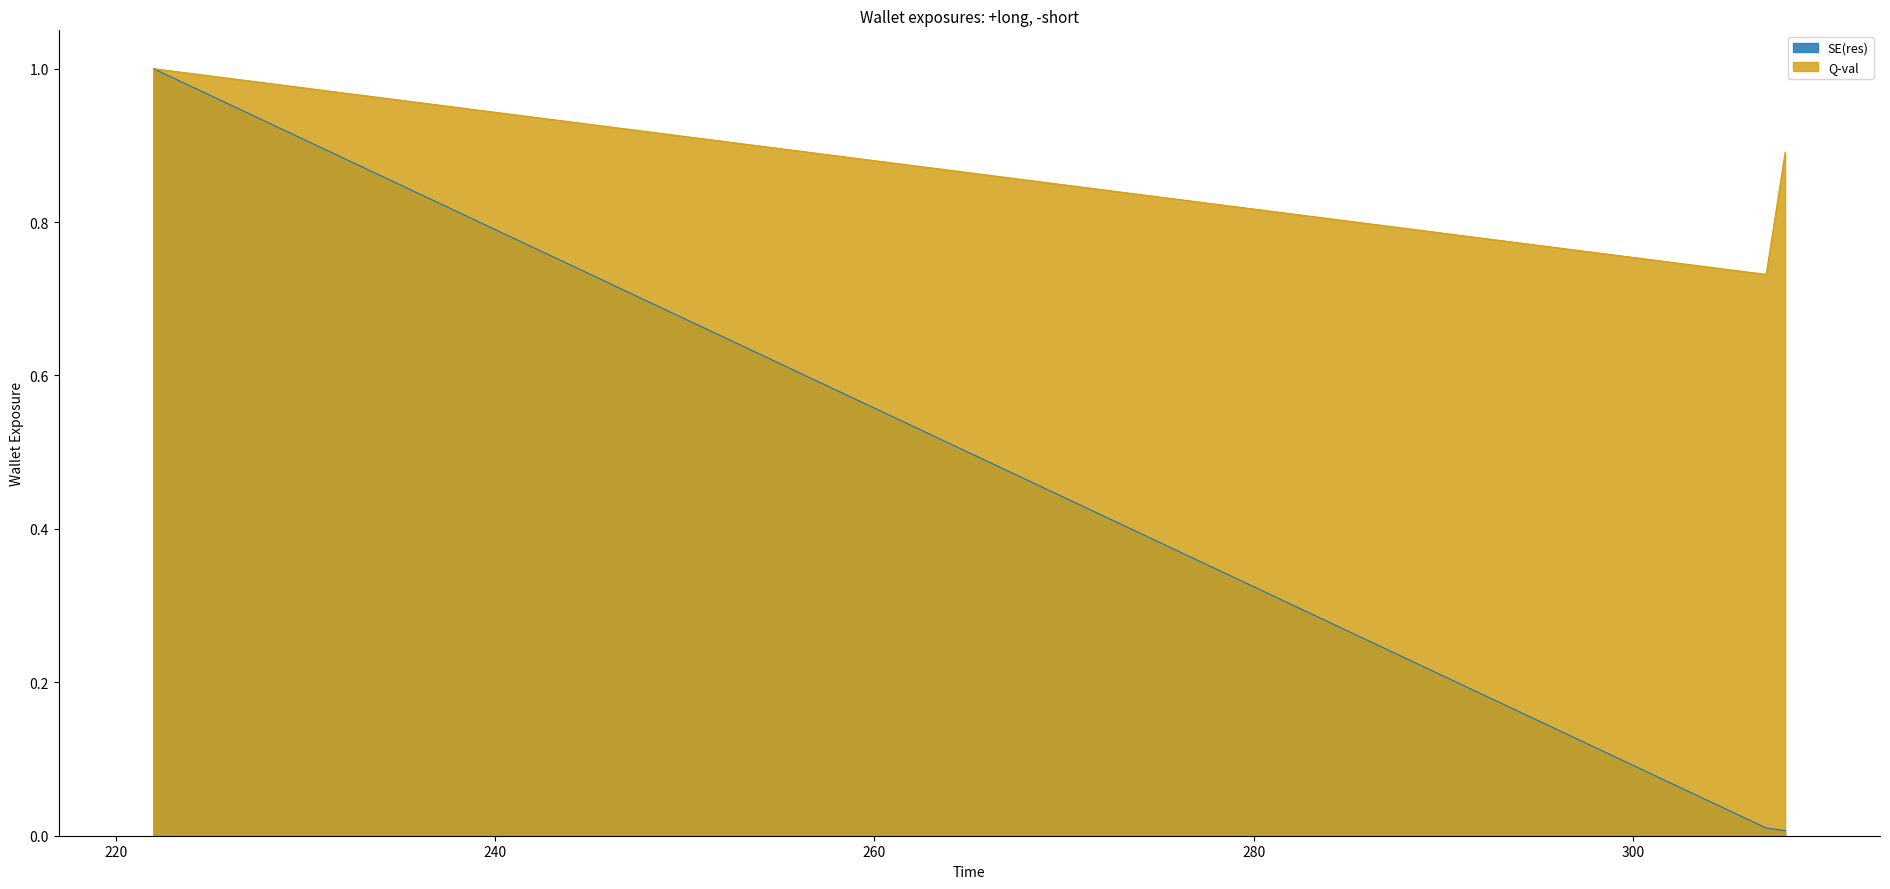

How many distinct data groups are displayed?

2